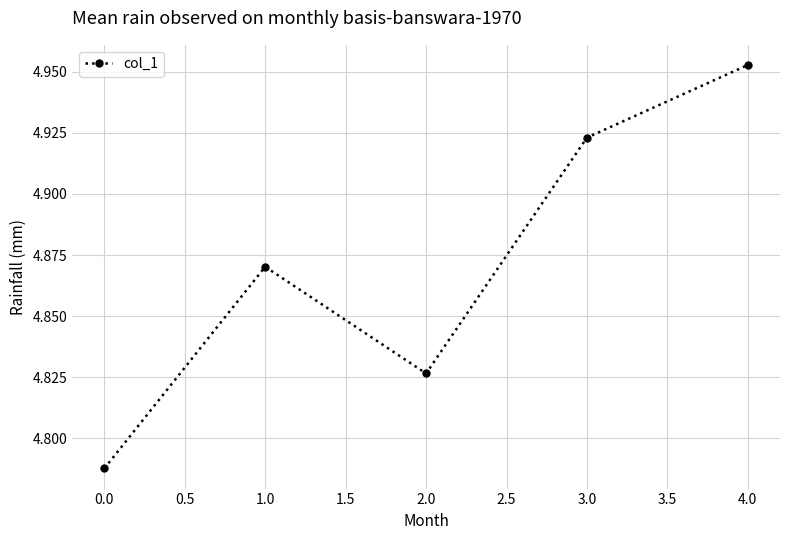

The value at 1.0 is 2.7. True or false?

False